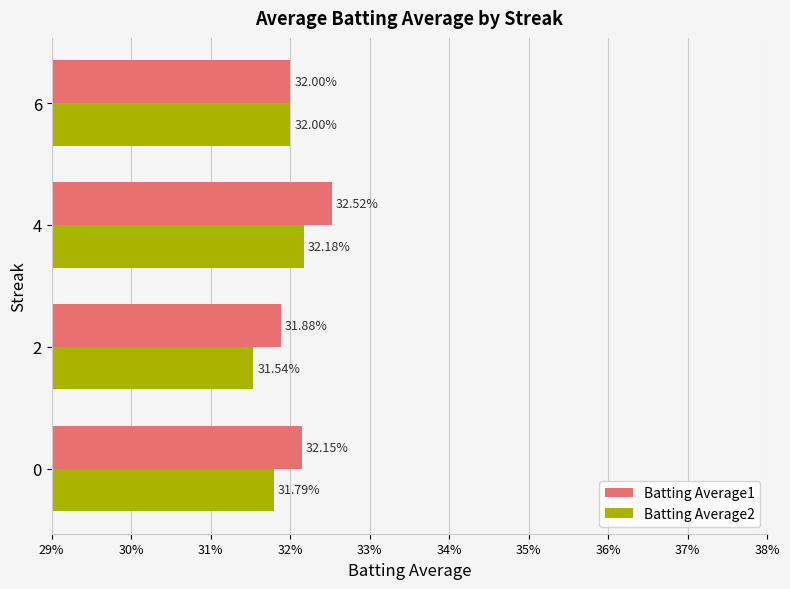

What are all the series names shown in the legend?

Batting Average1, Batting Average2